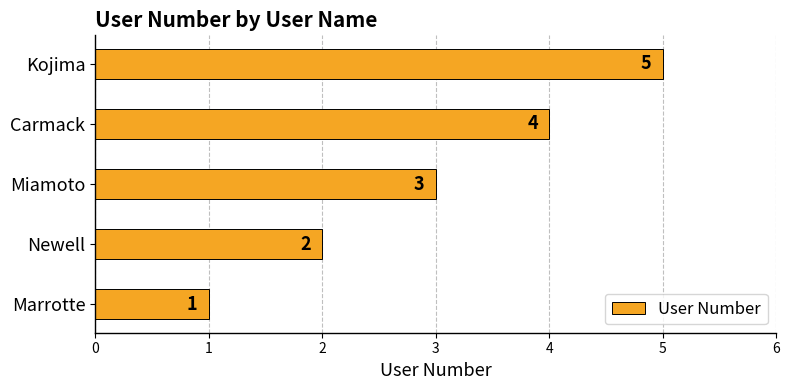

How many data points are less than 3?

2